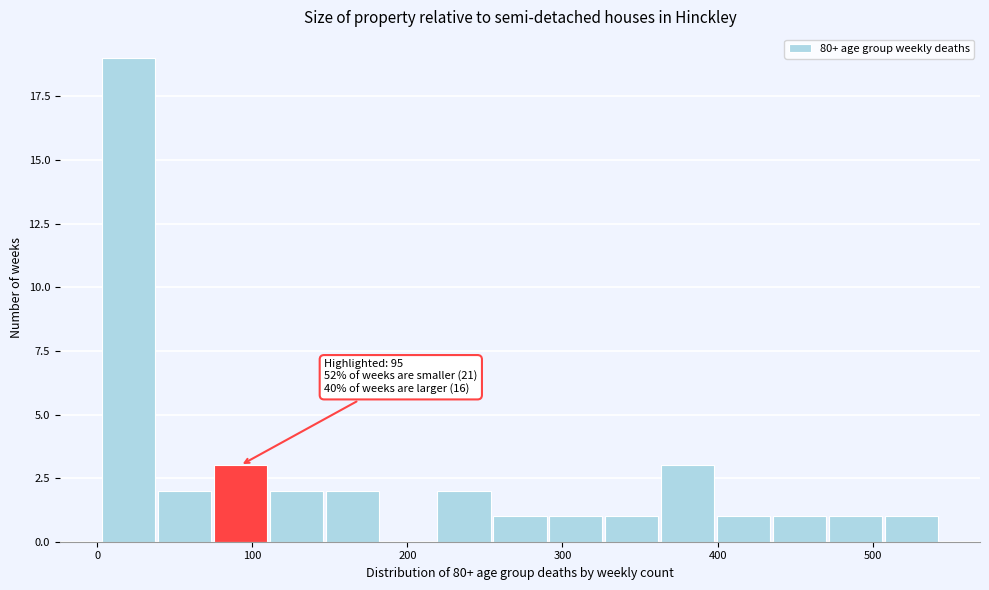

Around what value on the x-axis is the tallest bar? Give the approximate position of its centre, as read against the axis.

20